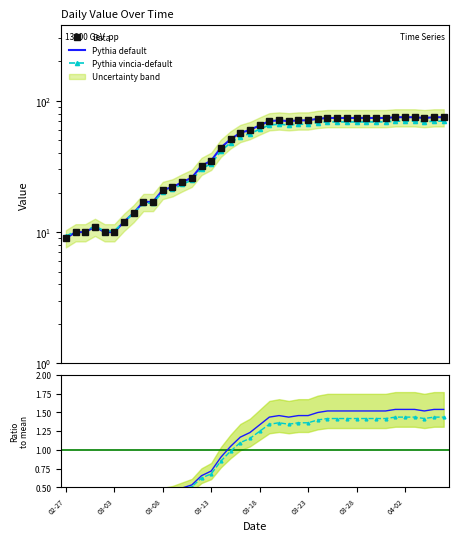

What is the ratio of the value at 2020-03-05 to the value at 2020-03-21?

0.2